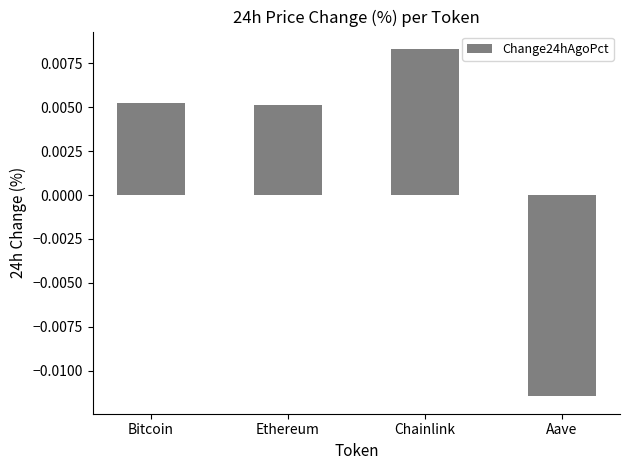

How many values are below zero?

1